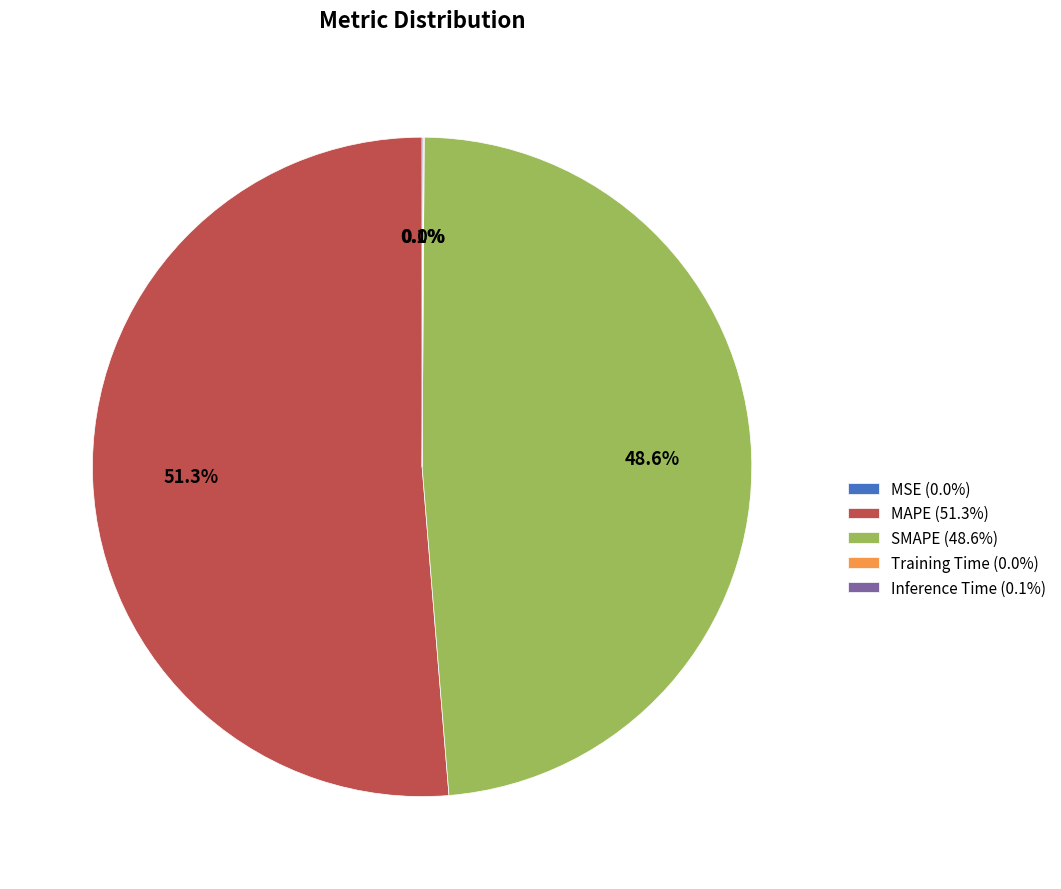

Does MAPE (51.3%) account for over 50% of the chart?

Yes